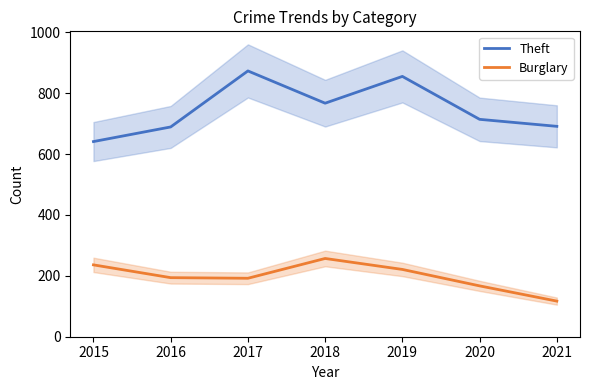

True or false: Theft and Burglary cross at least once.

False